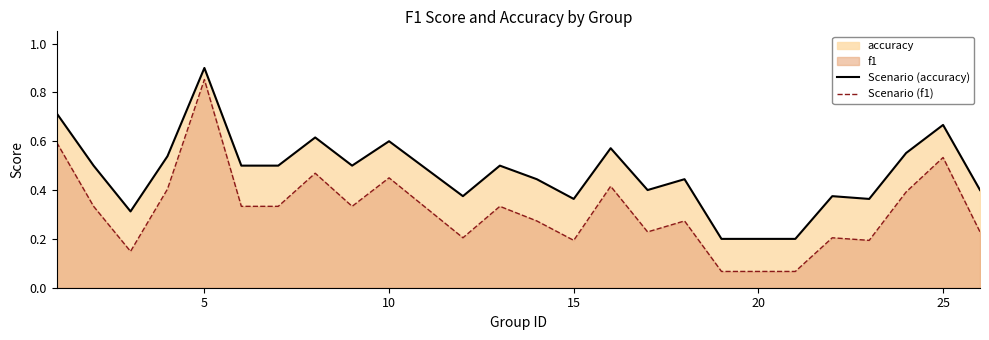

Rank the series by their average value, from highest to lowest.

Scenario (accuracy), Scenario (f1)